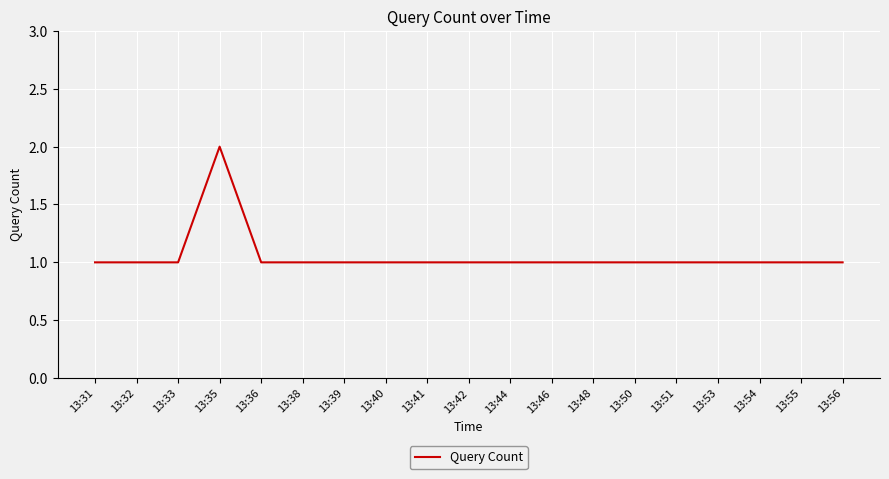

Read the value at 13:50.

1